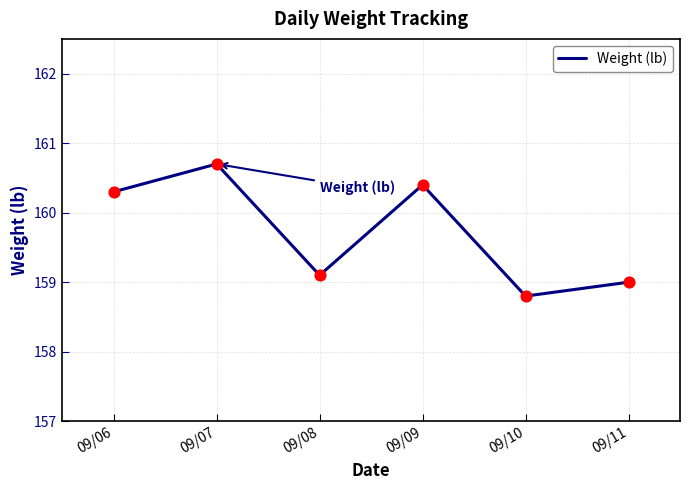

Between 09/07 and 09/11, which is larger?

09/07